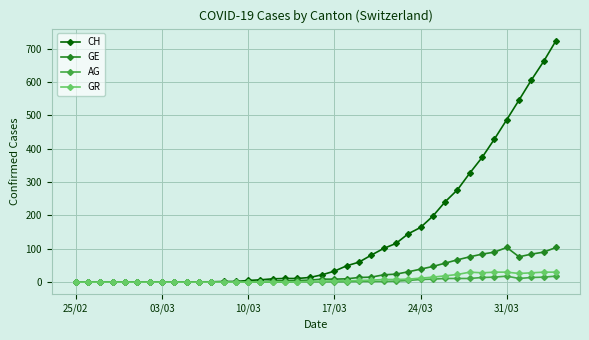

What is the greatest value displayed?

724